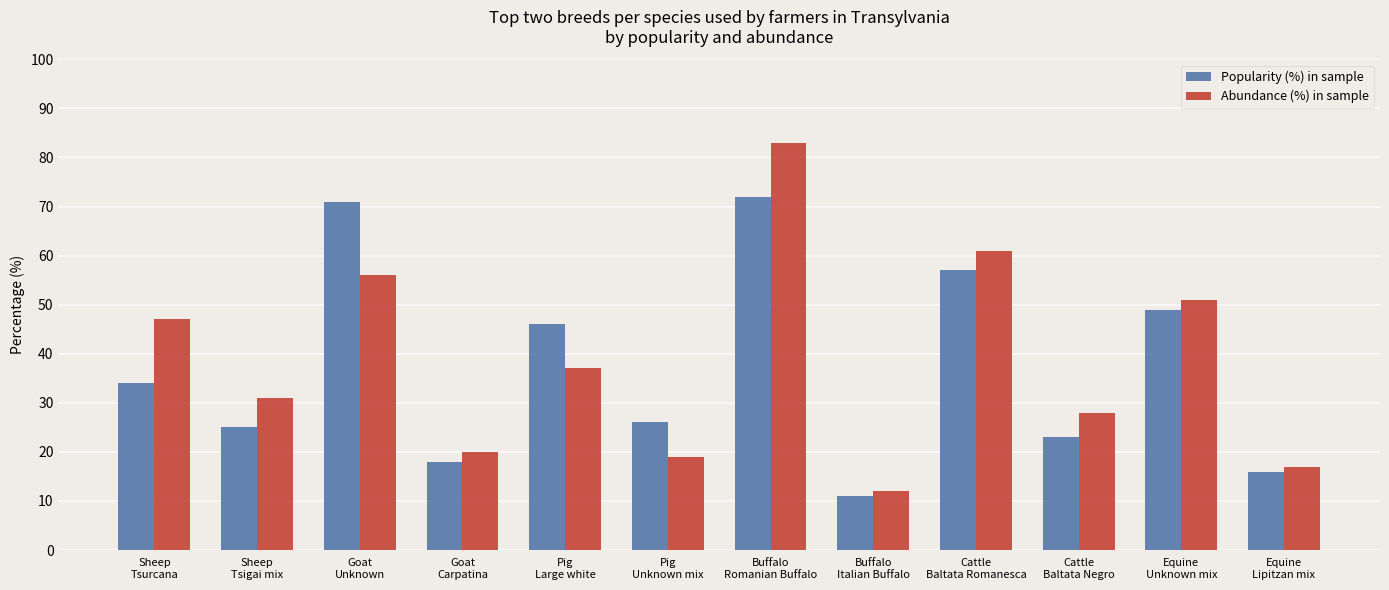

Is the value of Abundance (%) in sample at Sheep
Tsigai mix greater than the value of Popularity (%) in sample at Cattle
Baltata Romanesca?

No